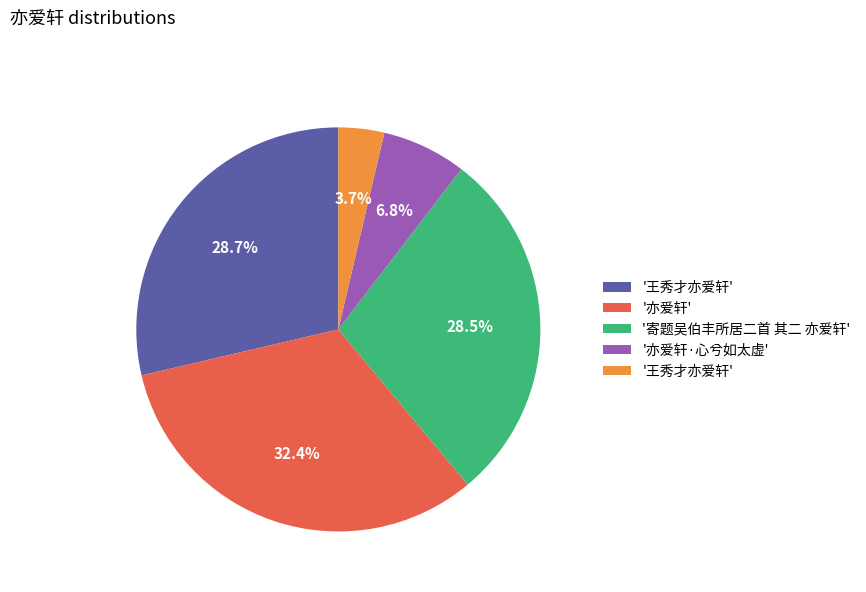

Does any single category account for the majority?

No